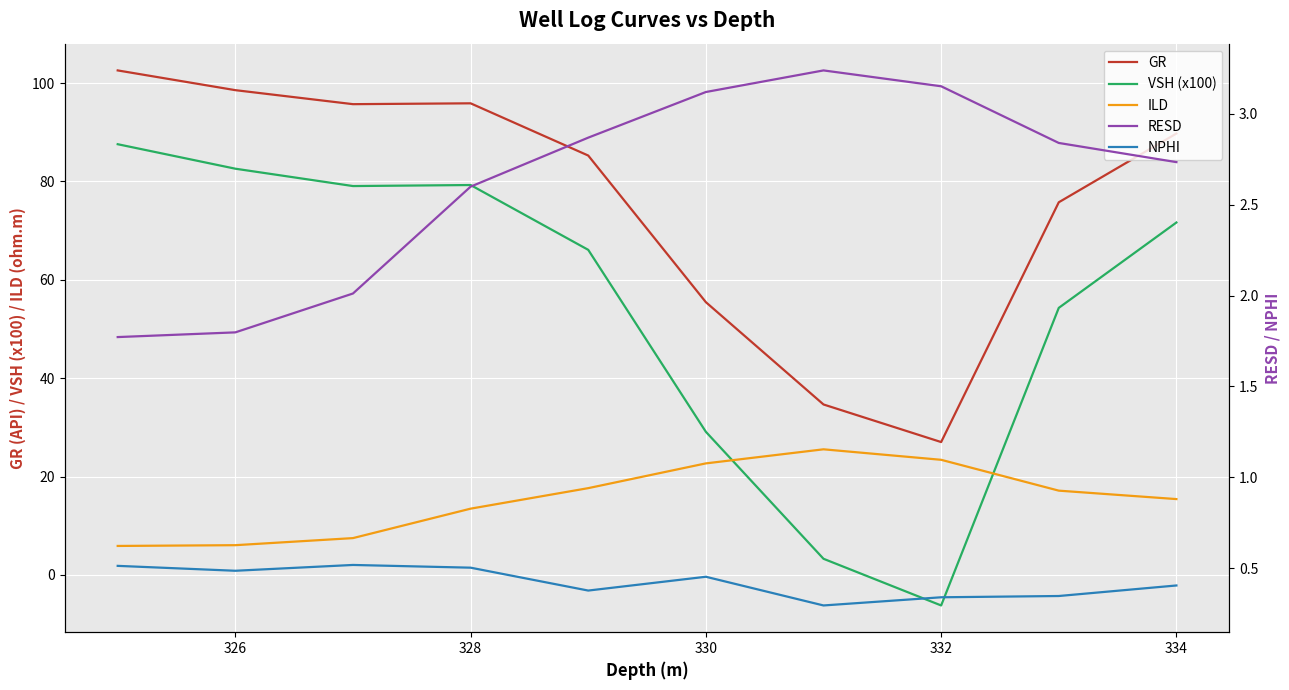

Is it true that ILD equals 38.2 at 330?

False